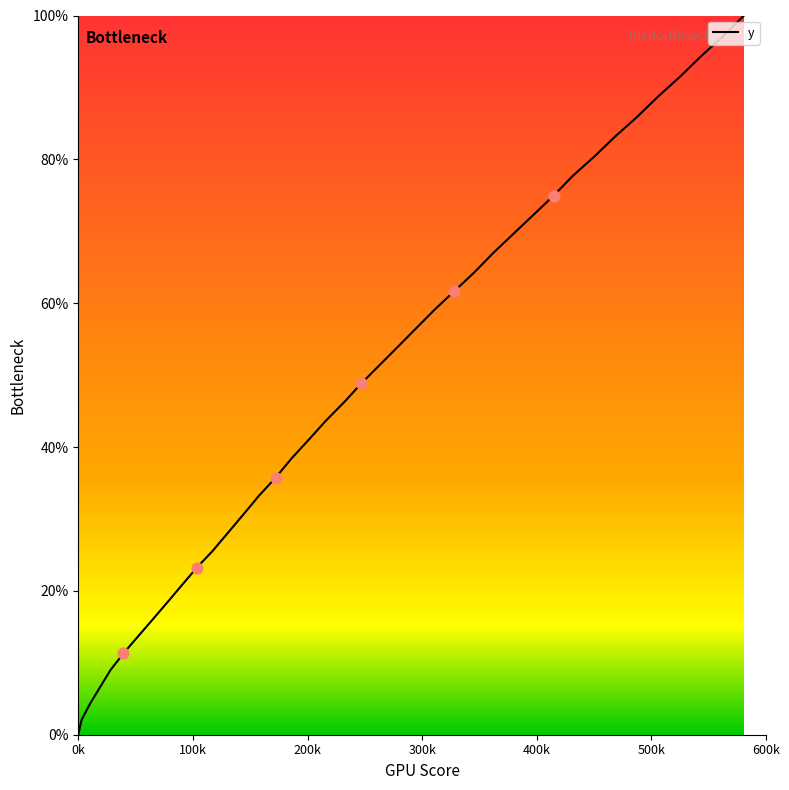

What is the maximum value shown in the chart?

100.0